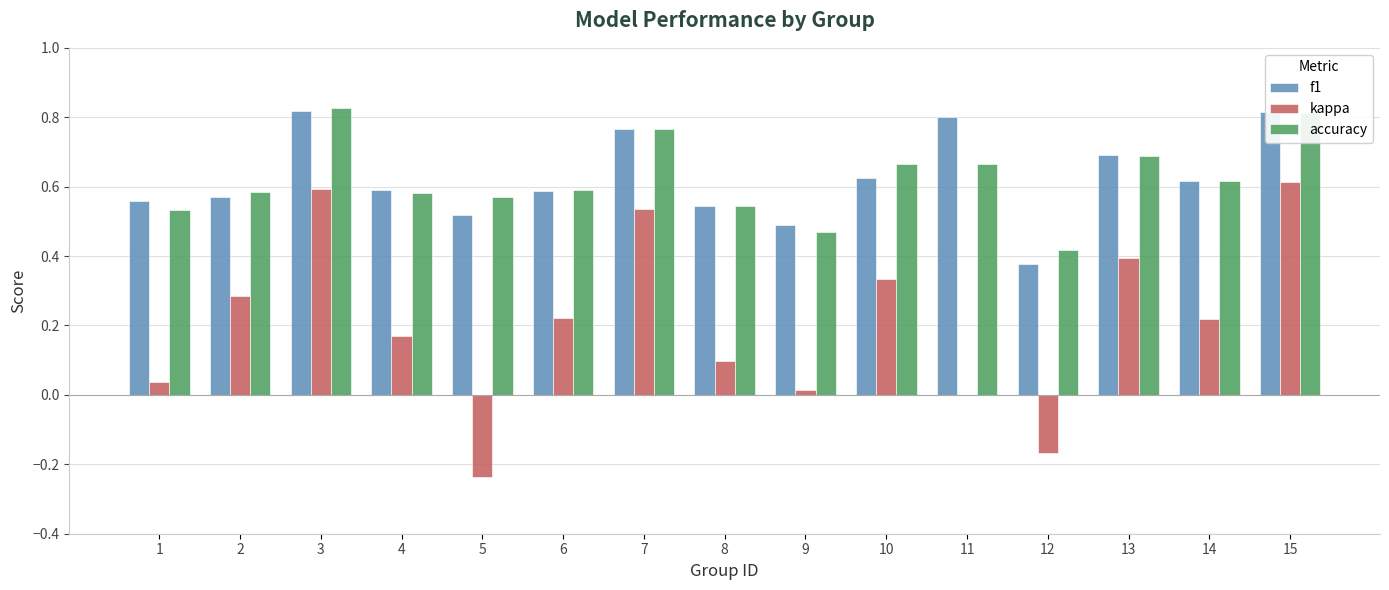

What is the sum of all accuracy values?

9.3